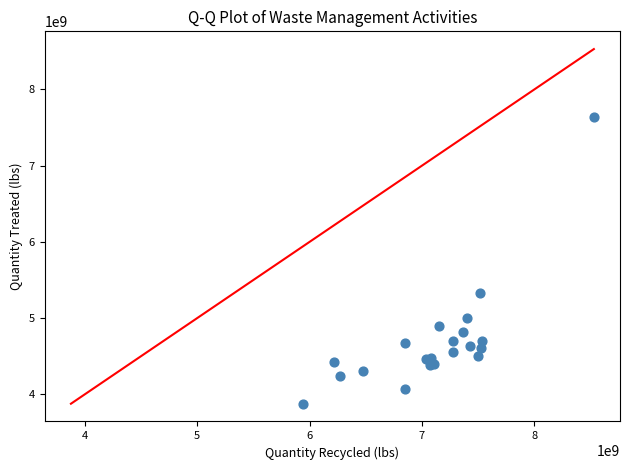

What Y value in the scatter plot is closest to 5756499598?

5328311667